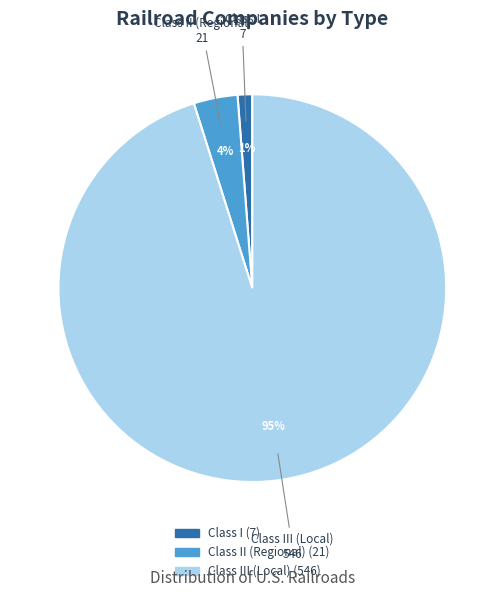

Does any single category account for the majority?

Yes